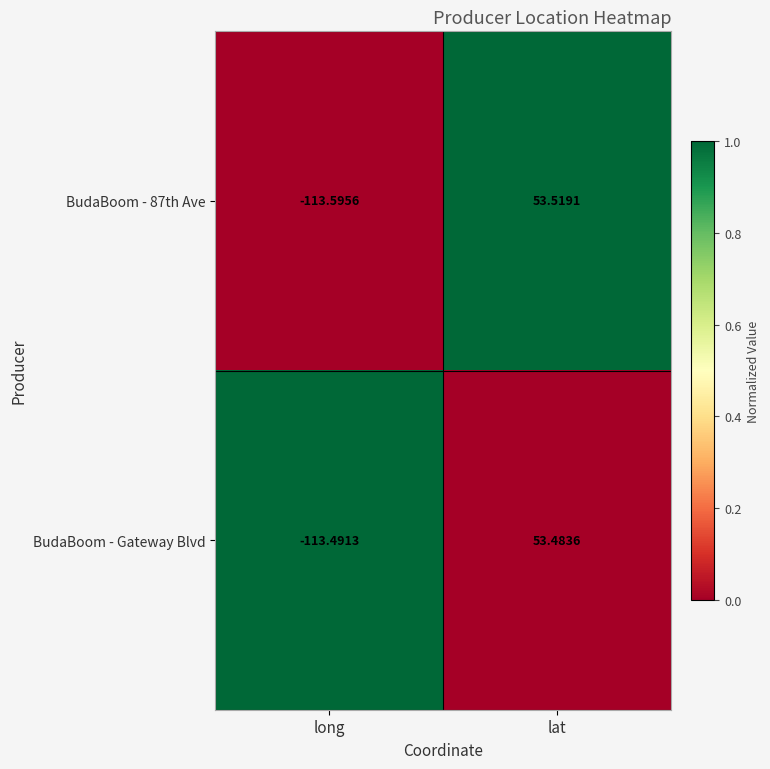

Is the value of BudaBoom - Gateway Blvd at long greater than the value of BudaBoom - 87th Ave at long?

Yes